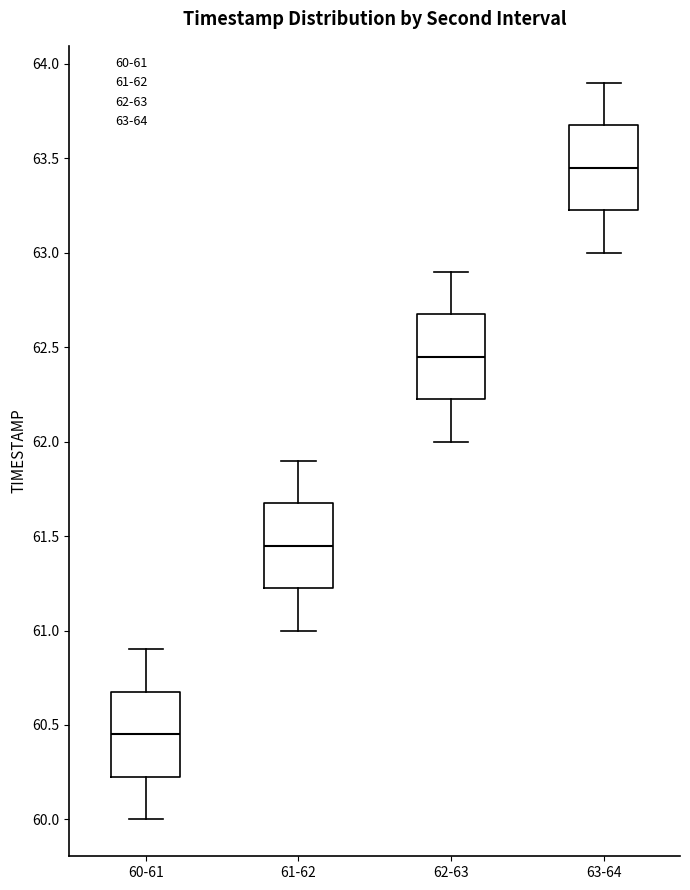

Where does the lower whisker of the box for 61-62 end on the y-axis? The values are not printed on the chart, so give them approximately, as read against the axis.

61.00